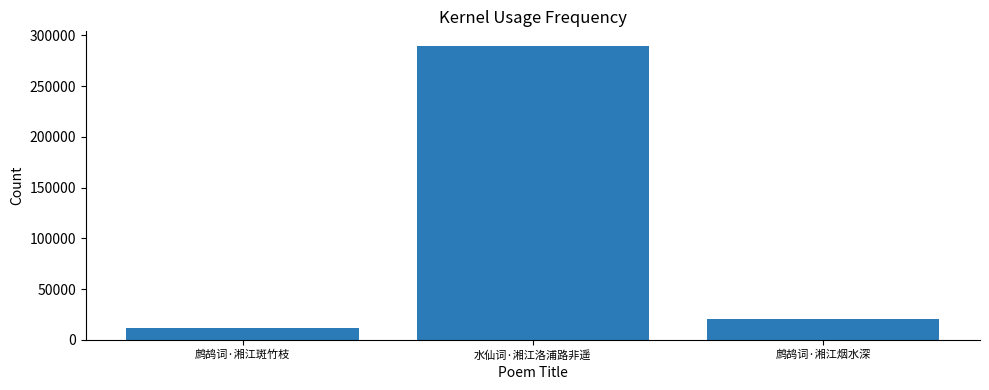

What is the average value?

107244